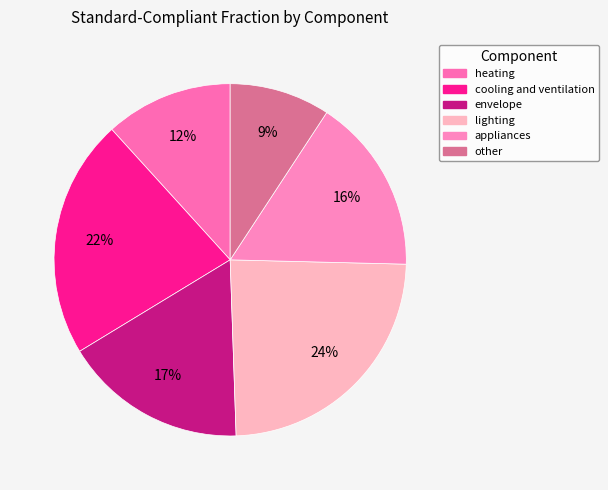

How many slices are in this pie chart?

6